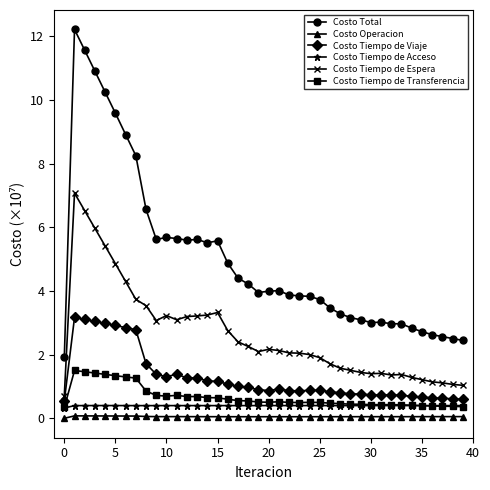

What is the maximum value shown in the chart?

12.2